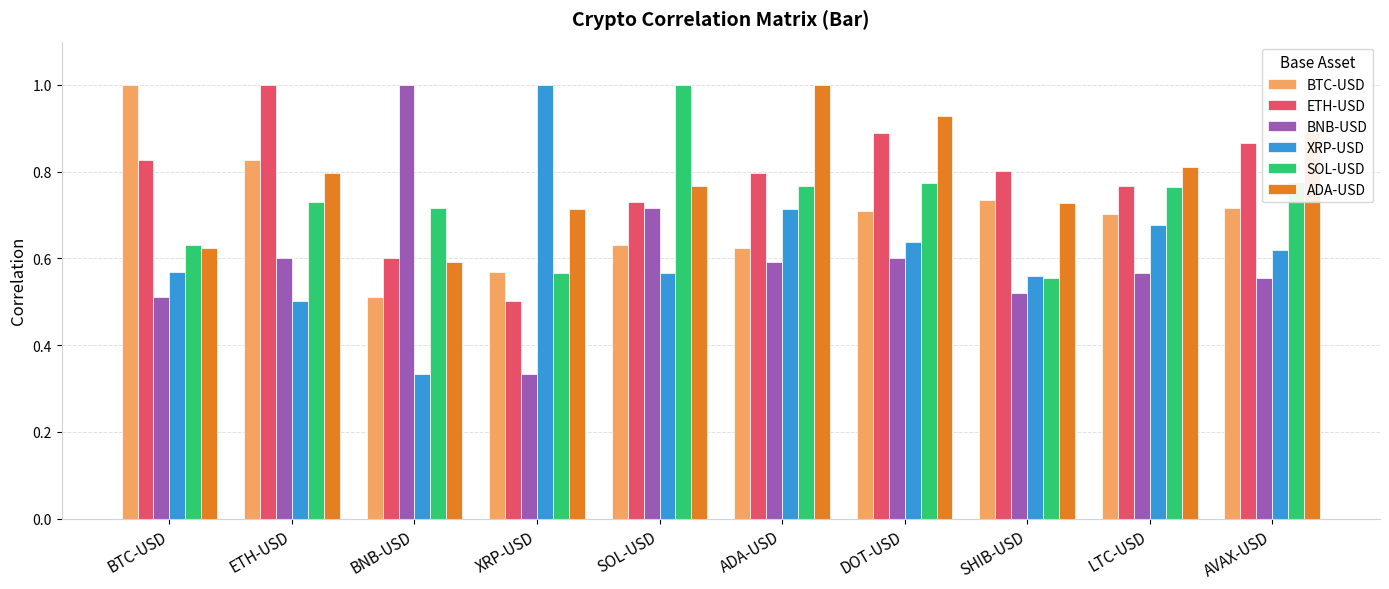

What is the difference between the highest and lowest values at SOL-USD?

0.4